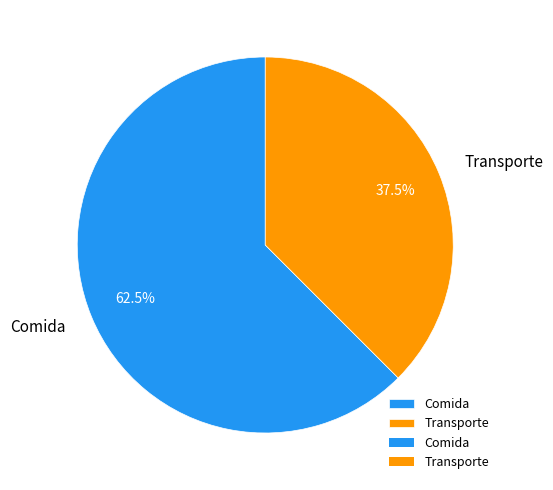

Does Comida represent more than half of the total?

Yes